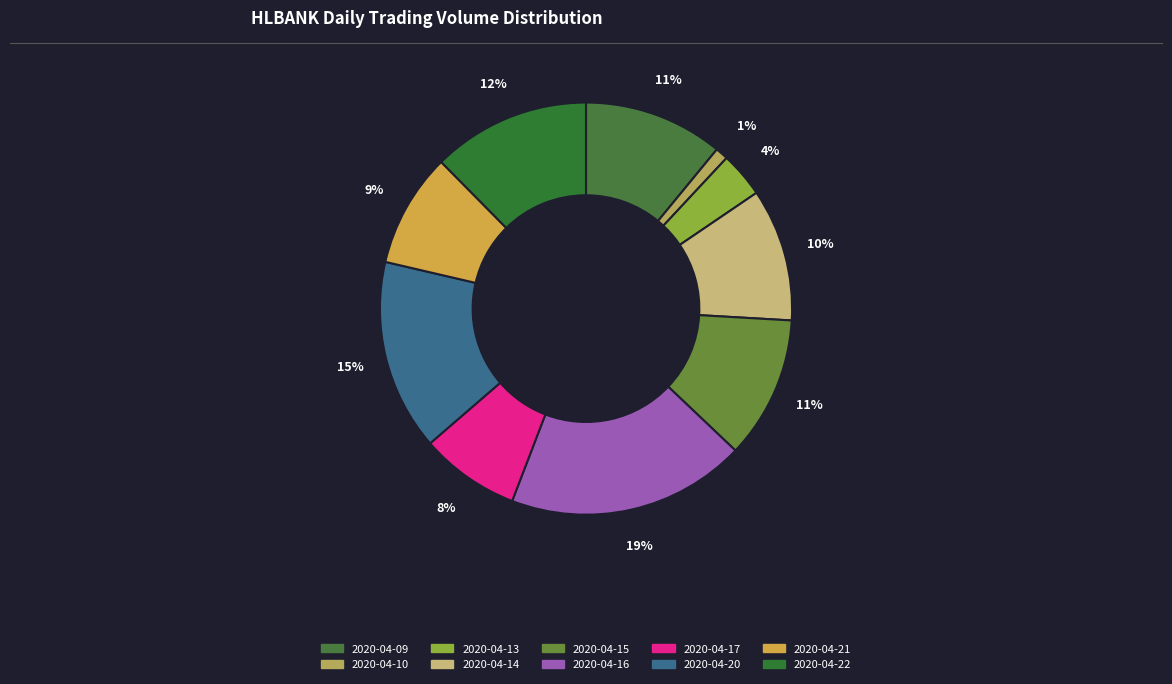

To the nearest percent, what is the average slice percentage?

10%